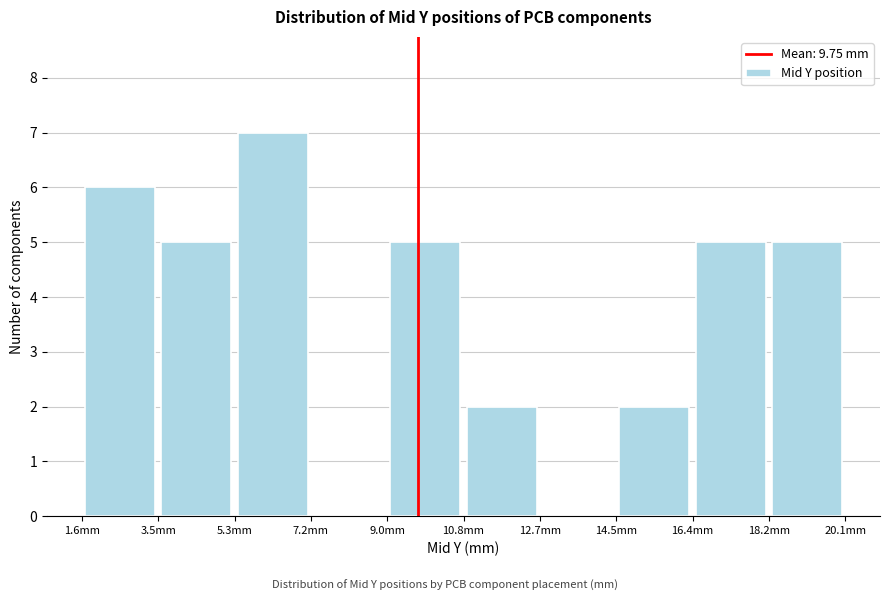

Over which range of the x-axis is the bar tallest?

5.4 to 7.2